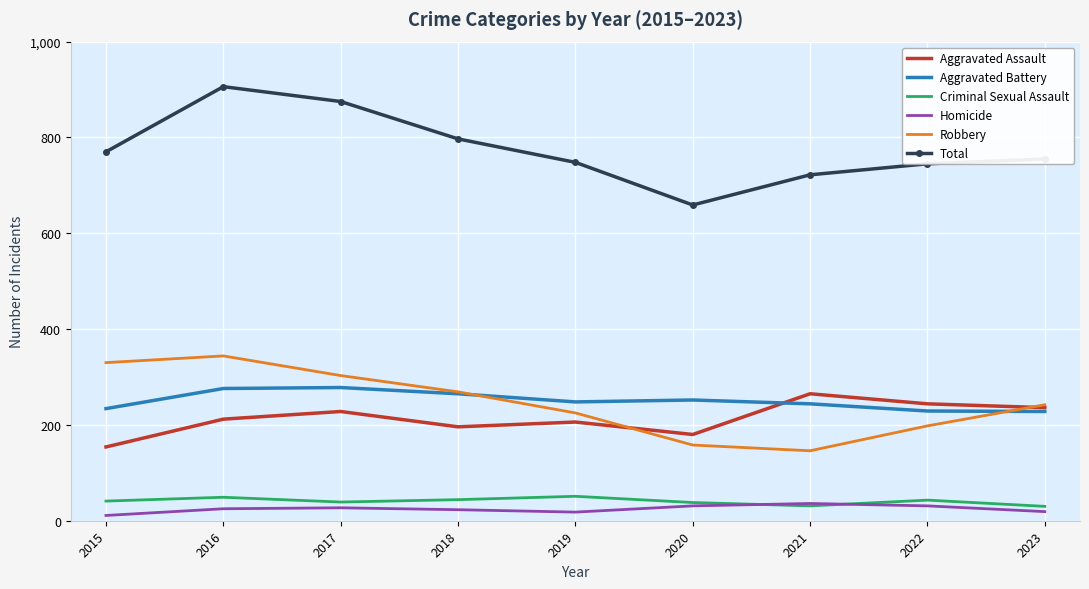

Is the value of Aggravated Assault at 2018 greater than the value of Homicide at 2021?

Yes